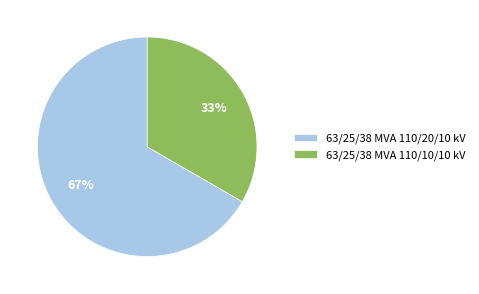

To the nearest percent, what is the combined percentage of 63/25/38 MVA 110/20/10 kV and 63/25/38 MVA 110/10/10 kV?

100%